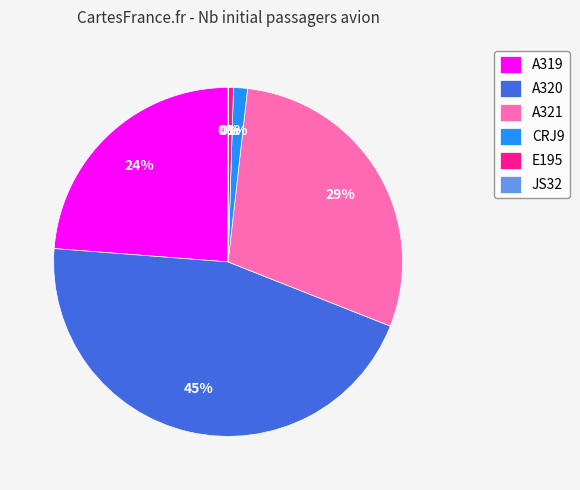

Do CRJ9 and E195 together represent more than half of the pie?

No